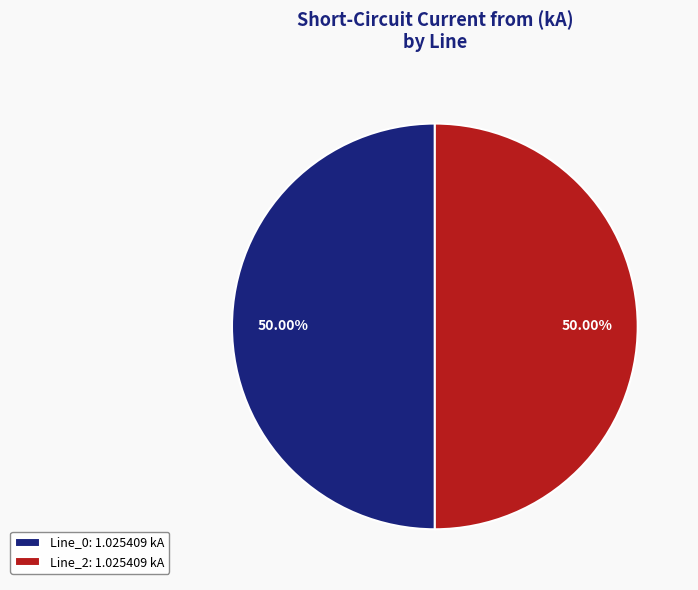

How many slices are in this pie chart?

2